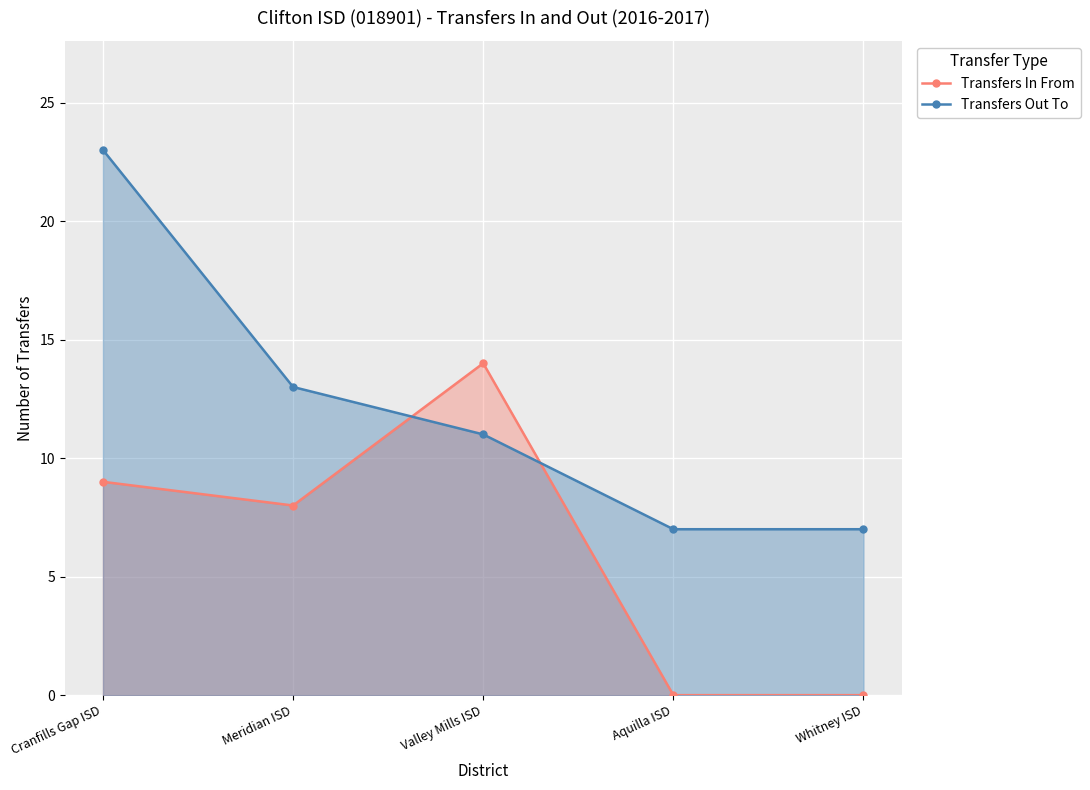

What is the difference between the highest and lowest values at Whitney ISD?

7